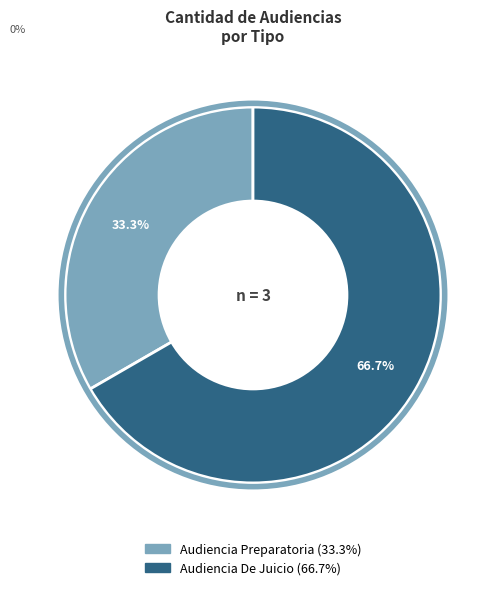

To the nearest percent, what is the difference between the Audiencia Preparatoria and Audiencia De Juicio slice percentages?

33%